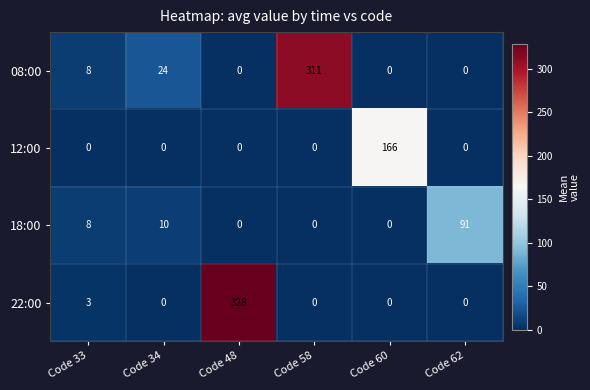

What is the sum of all 18:00 values?

109